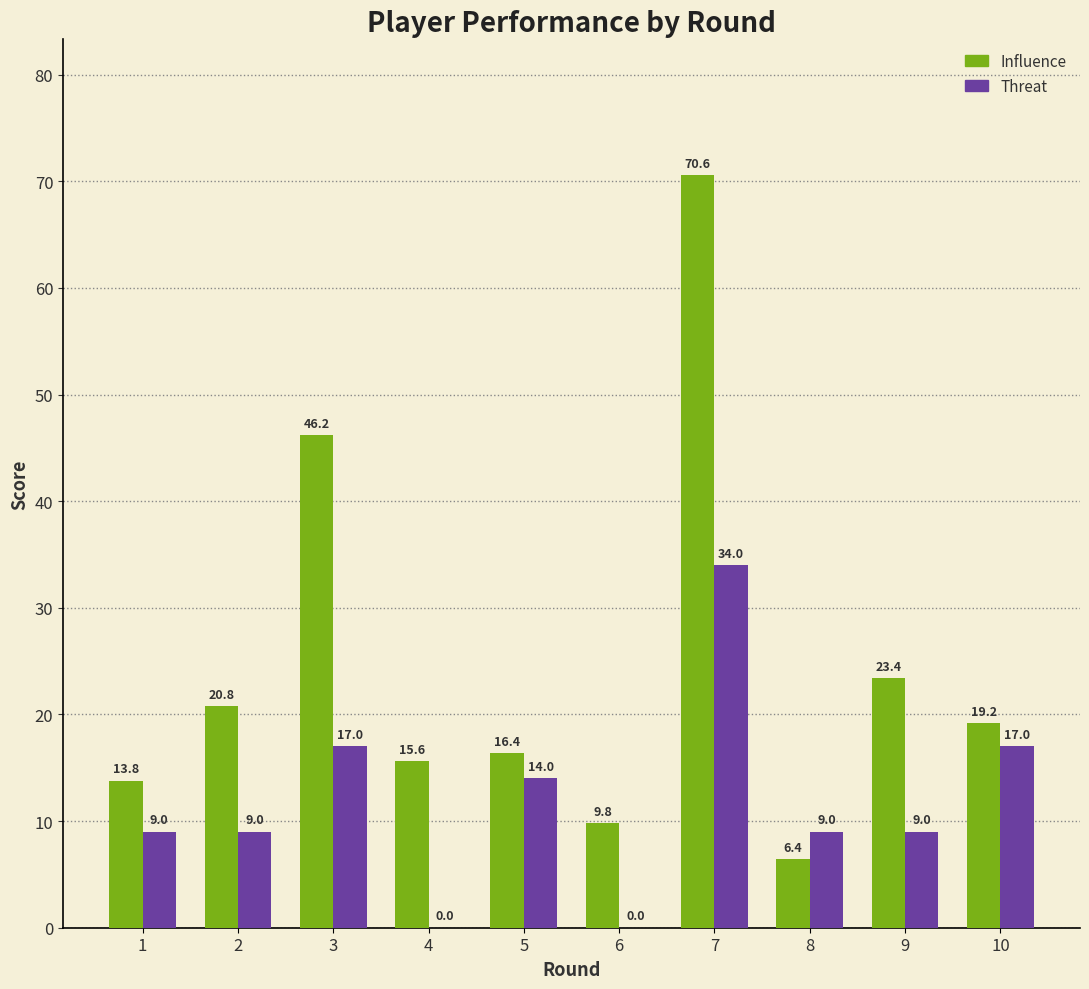

What is the greatest value displayed?

70.6